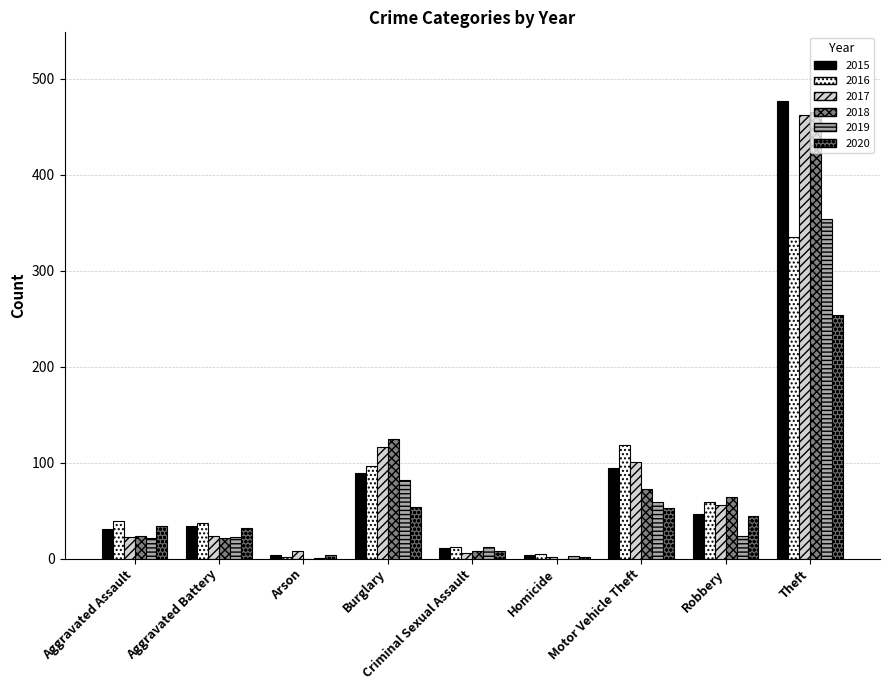

At Burglary, list the series in order from smallest to largest.

2020, 2019, 2015, 2016, 2017, 2018